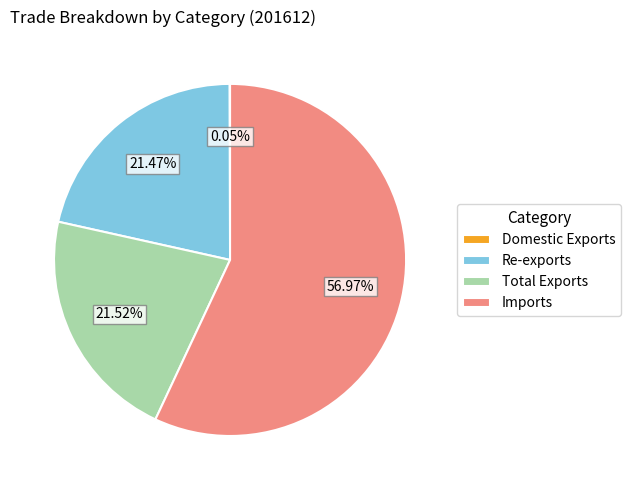

To the nearest percent, what is the difference between the largest and smallest slice percentages?

57%